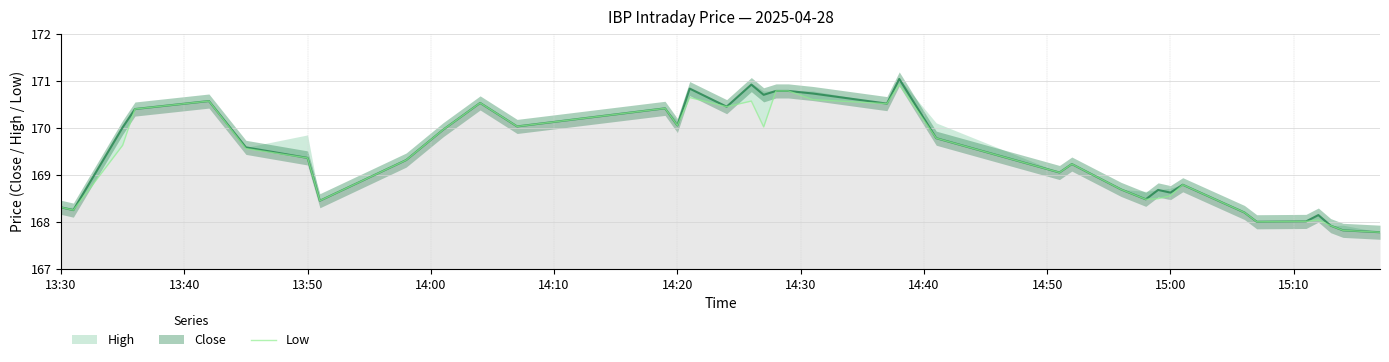

What is the value of the 26th point from the left?

169.2